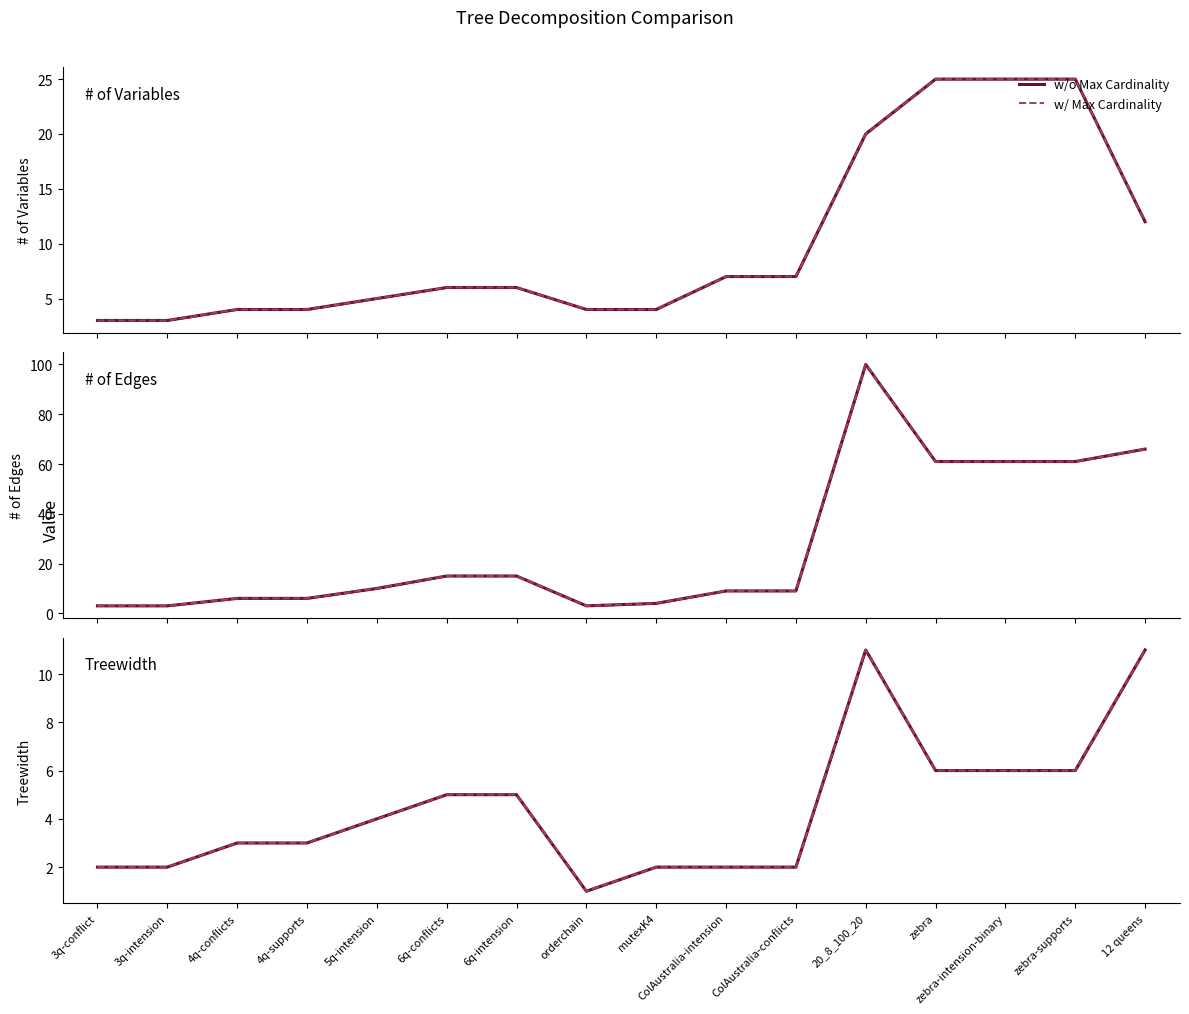

True or false: w/ Max Cardinality has a value of 2 at mutexK4.

True